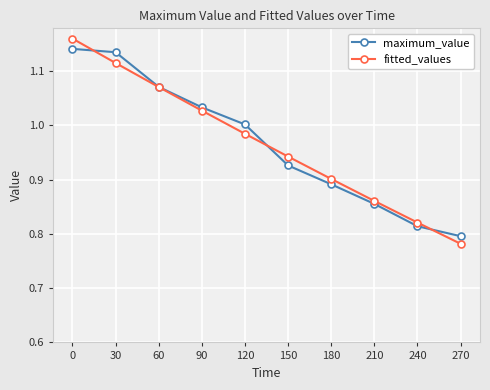

The maximum_value series shows 0.4 at 150. True or false?

False